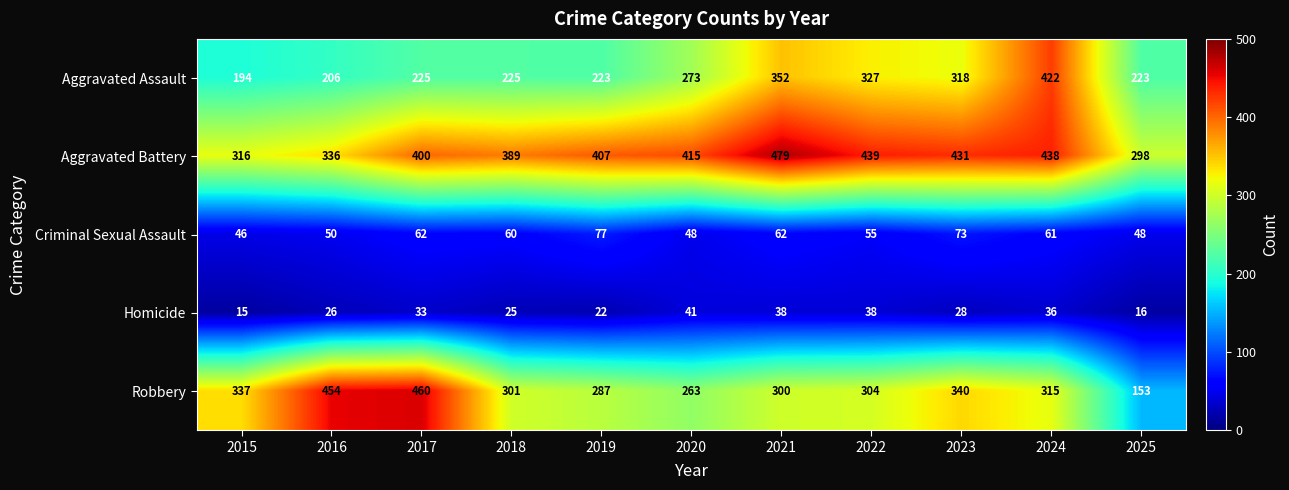

How many data points does each series have?

11